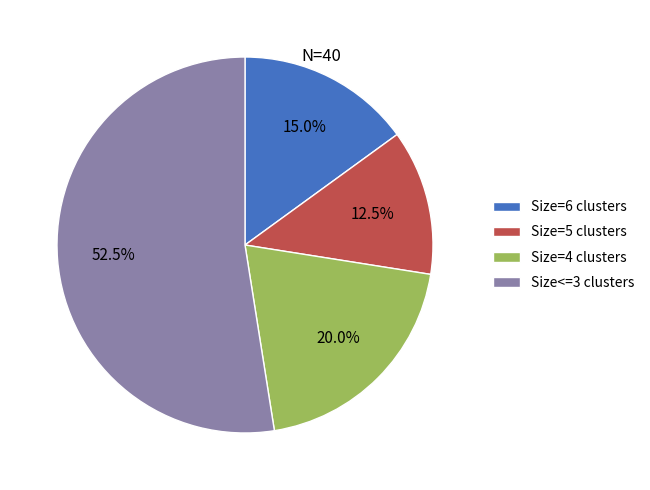

Is there any slice that represents more than half of the pie?

Yes